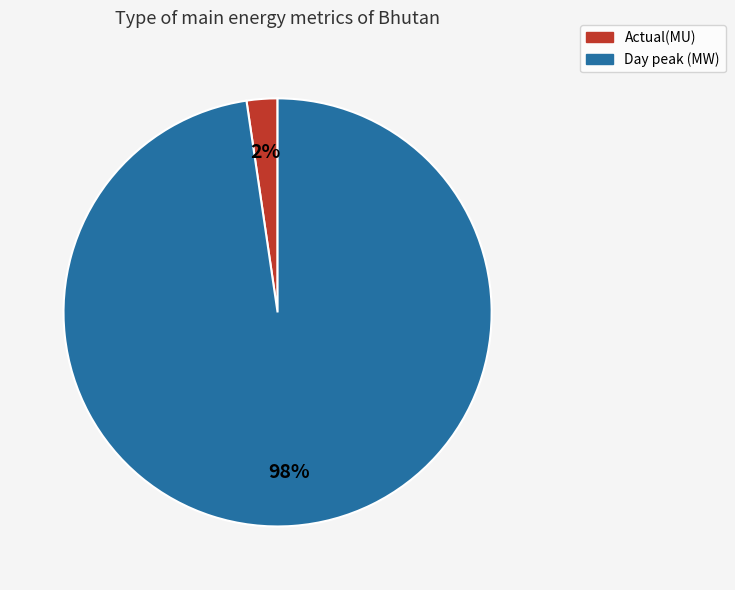

Count the number of slices in the pie.

2